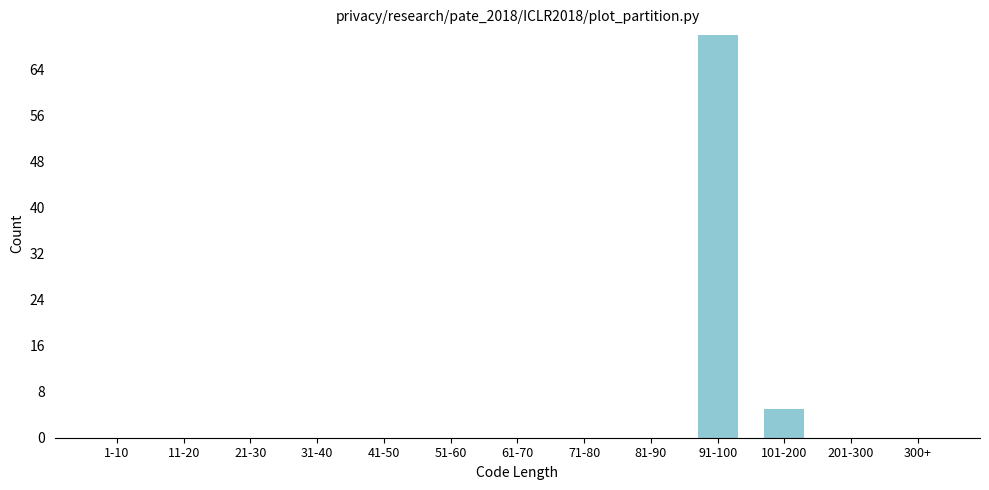

Reading left to right, extract all data points from this chart.

1-10=0	11-20=0	21-30=0	31-40=0	41-50=0	51-60=0	61-70=0	71-80=0	81-90=0	91-100=70	101-200=5	201-300=0	300+=0